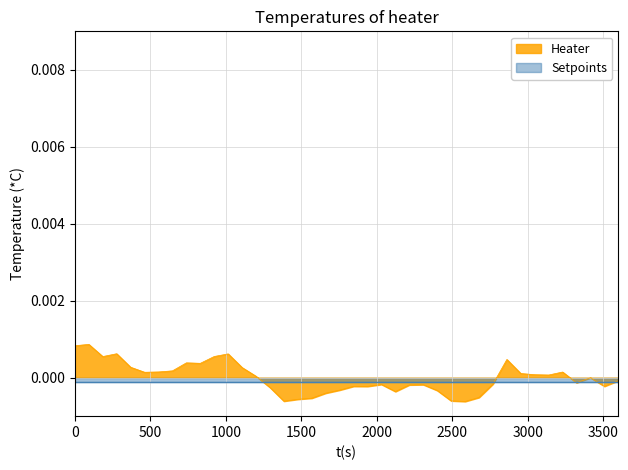

Does the chart have visible grid lines?

Yes